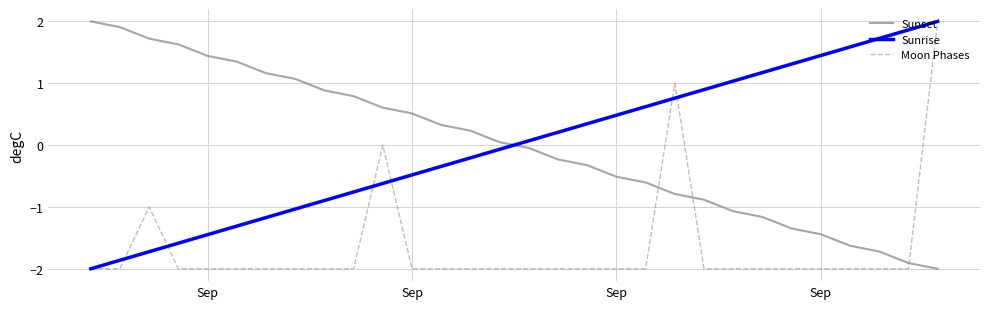

Count the number of categories in the chart.

30